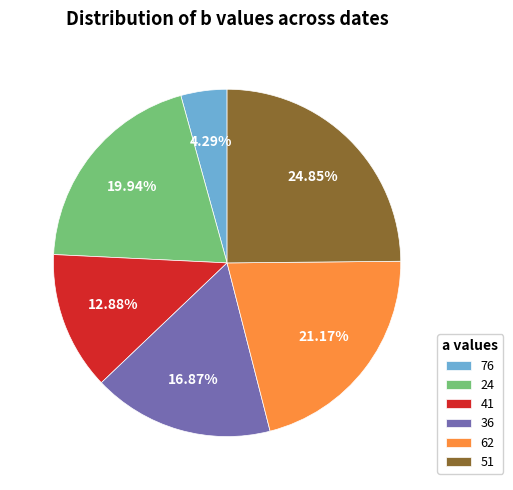

To the nearest percent, what percentage of the pie is 51?

25%